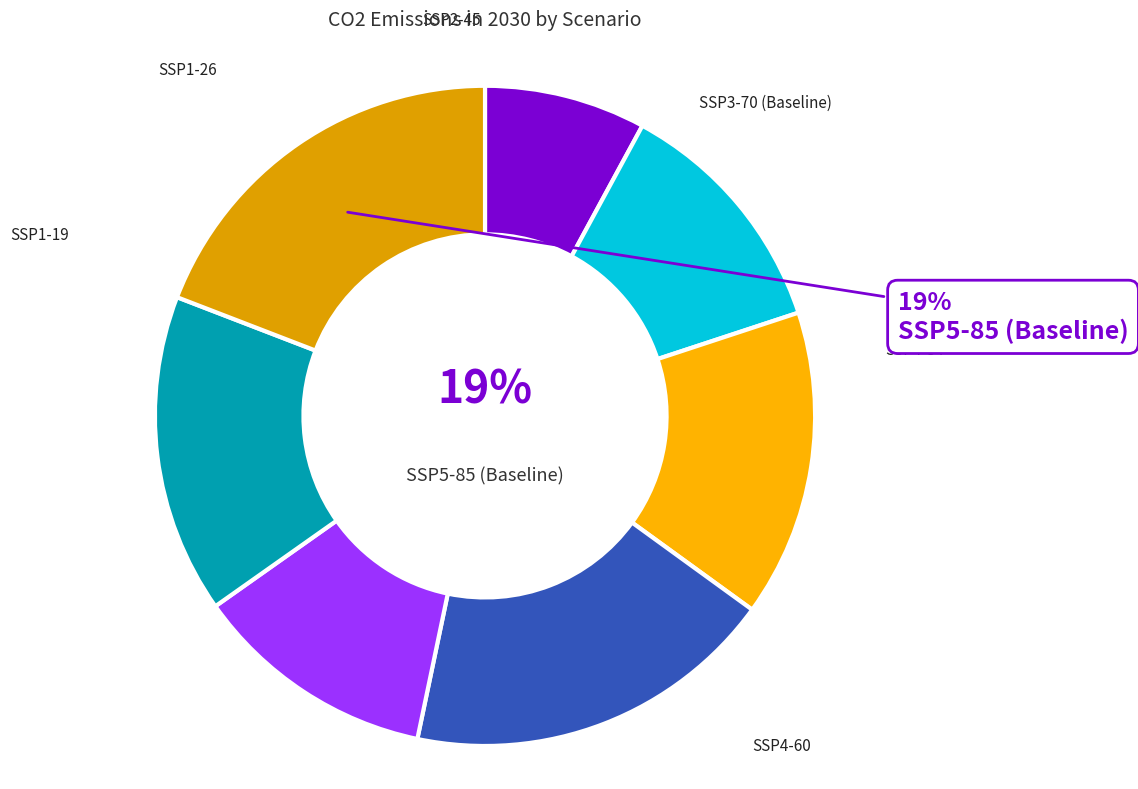

Does SSP4-34 represent more than half of the total?

No